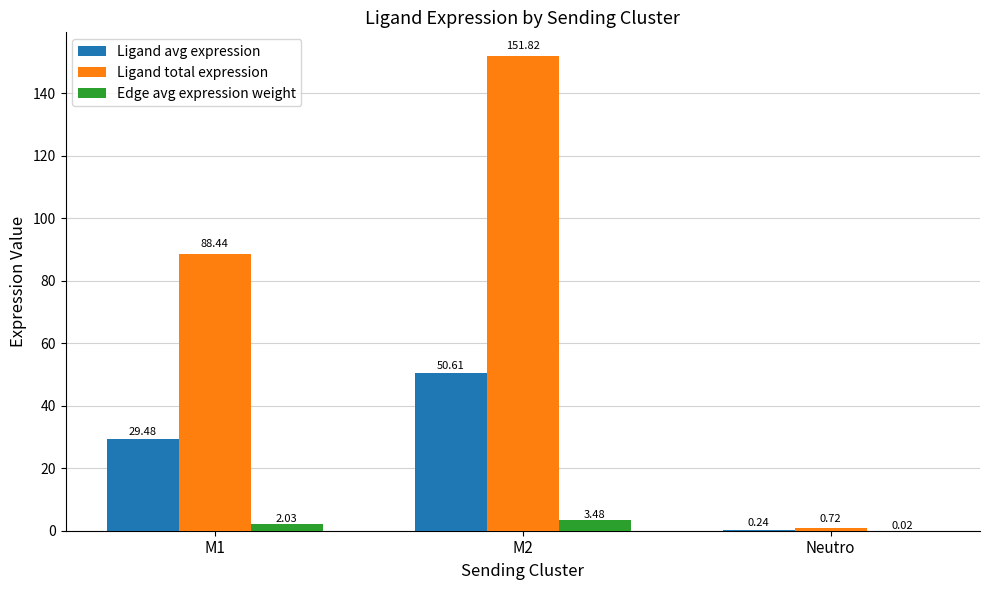

At which category is the sum across all series the highest?

M2